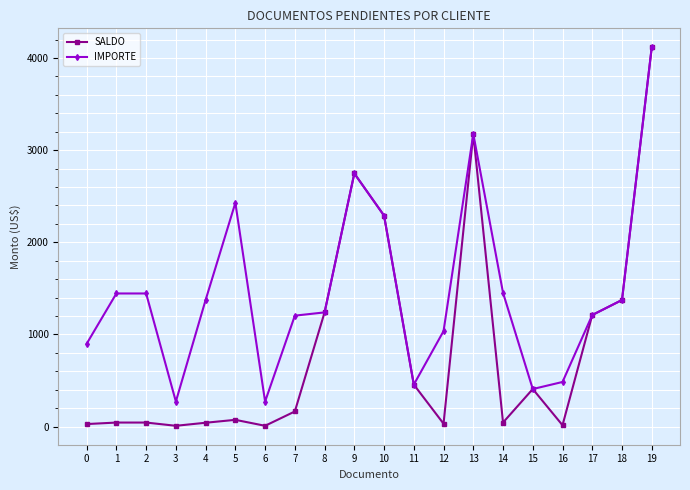

At which category does IMPORTE reach its first local valley?

3